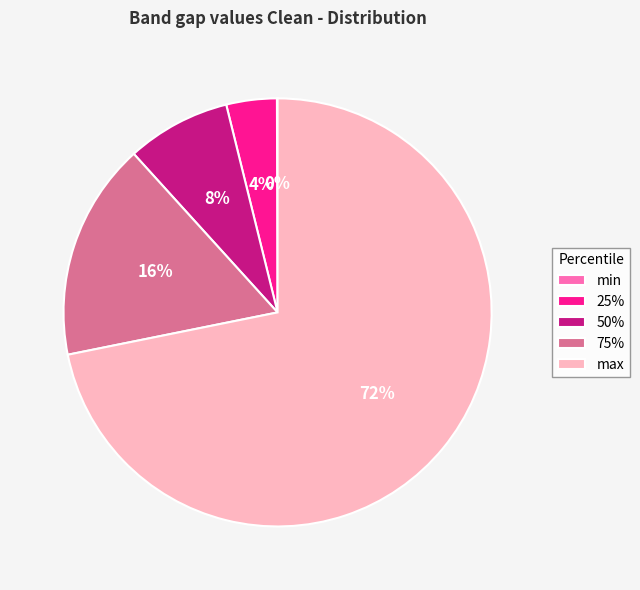

To the nearest percent, what is the average slice percentage?

20%